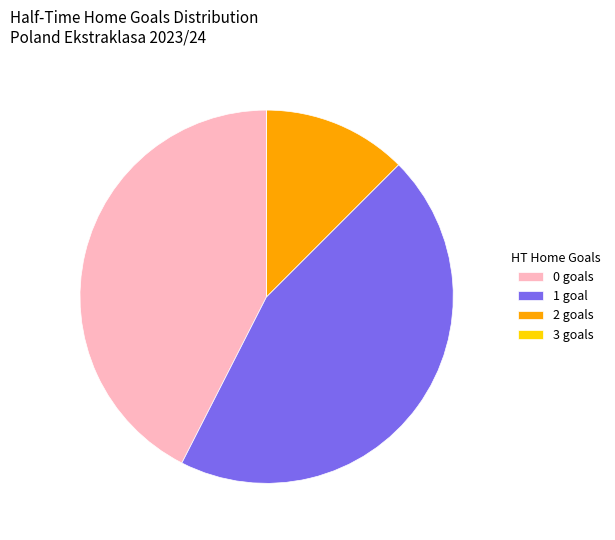

Between 2 goals and 1 goal, which is larger?

1 goal